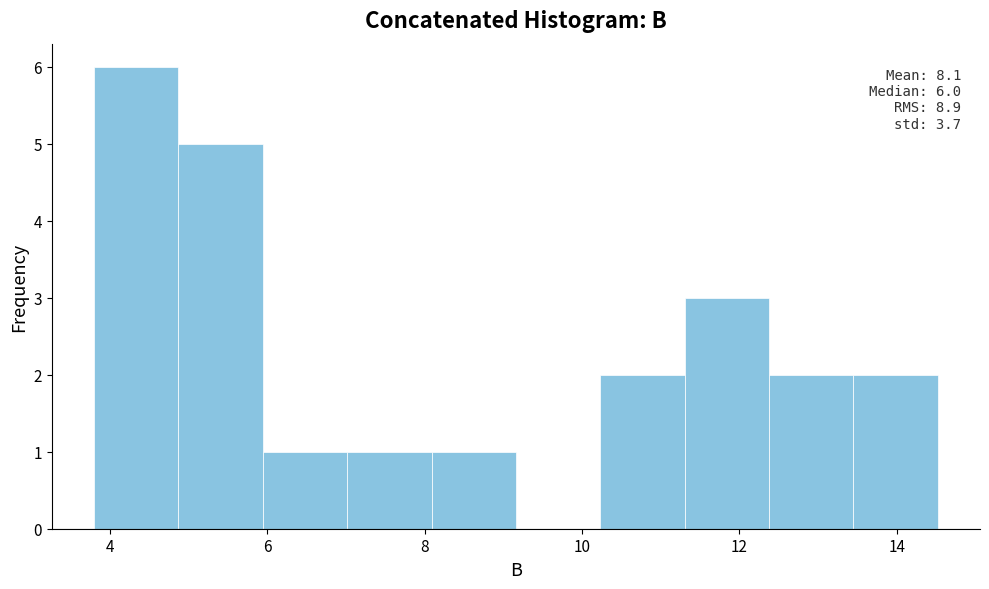

Which range on the x-axis has the tallest bar?

3.8 to 4.8